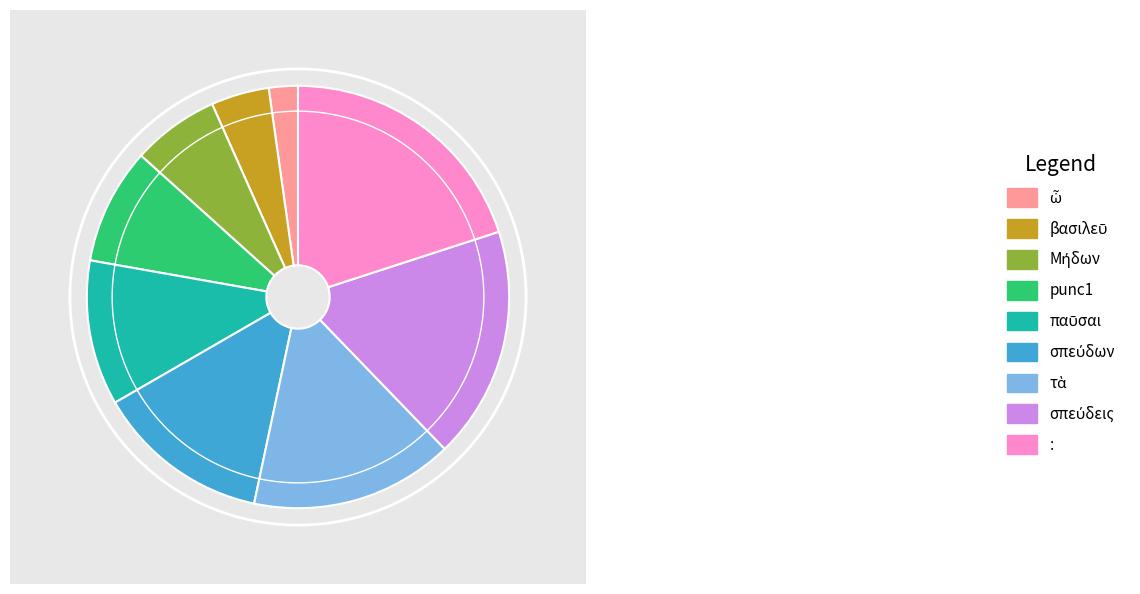

What is the largest slice in the pie chart?

: